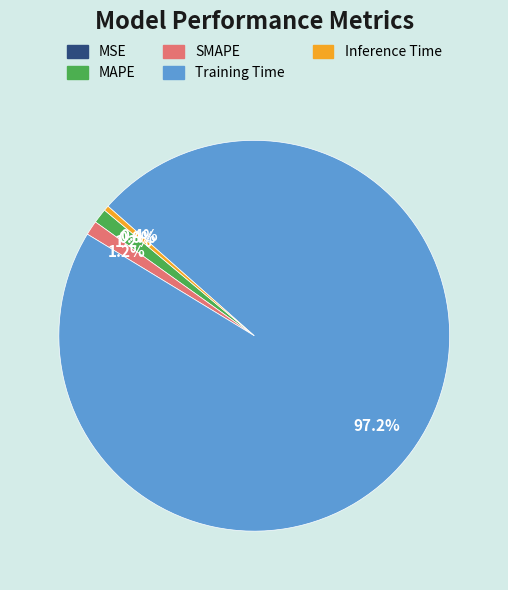

What percentage do MAPE and SMAPE together represent?

2.4%